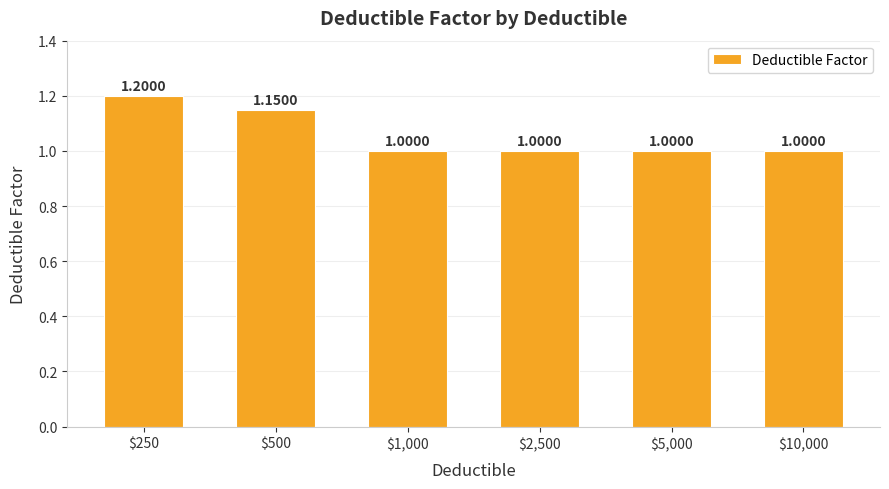

What is the sum of all values?

6.3